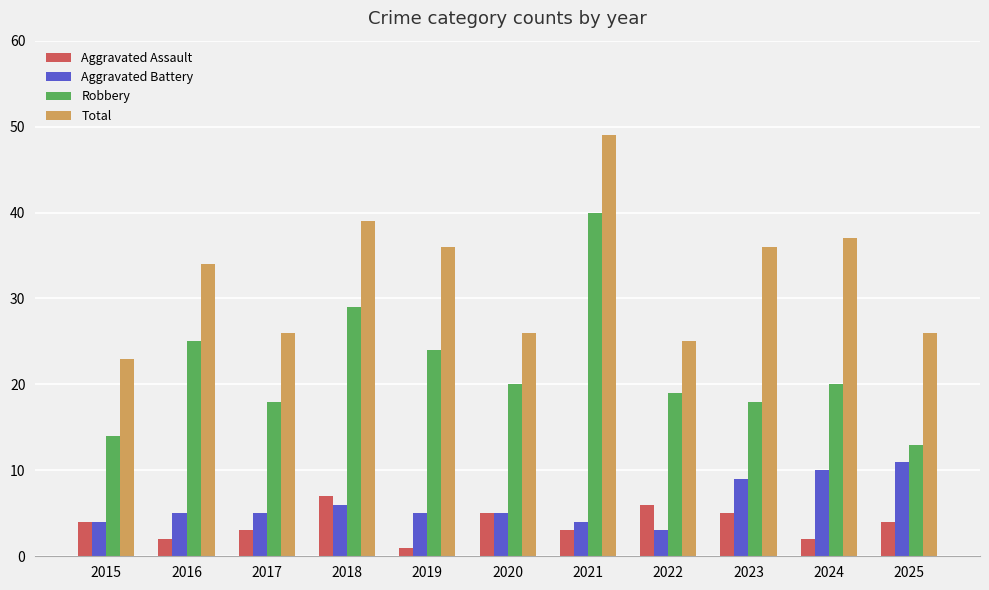

Count the Aggravated Assault values in the range 2 to 5.

8